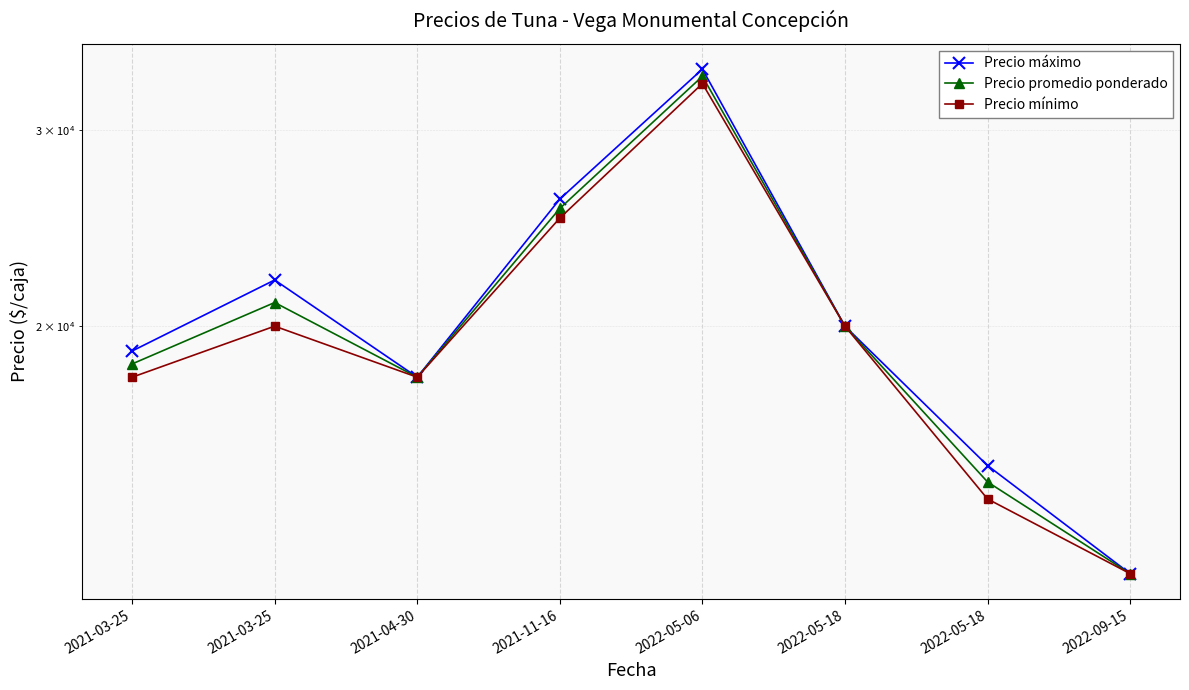

What is the difference between the maximum and minimum values in the Precio promedio ponderado series?

21500